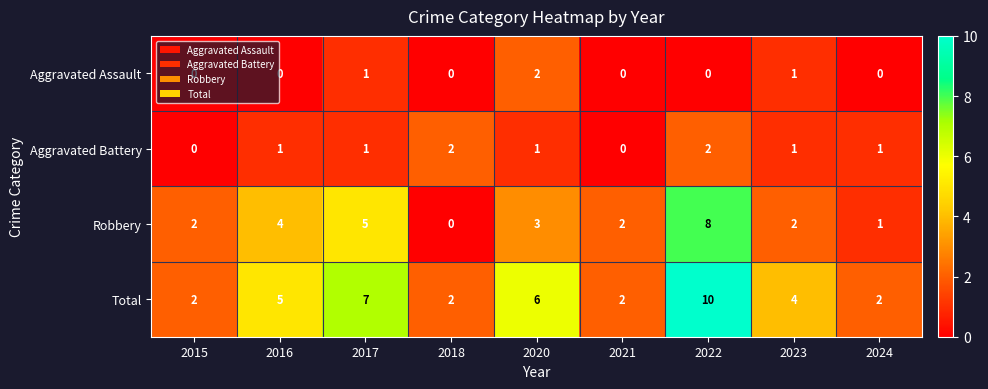

What is the difference between the maximum and minimum values in the Total series?

8